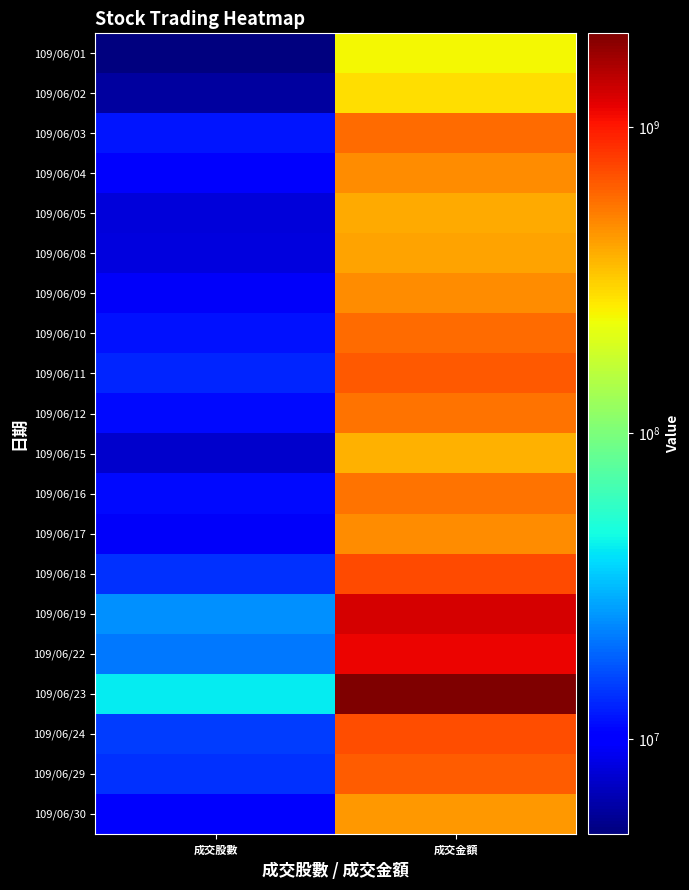

Reading left to right, list all the values displayed in this chart.

109/06/01: 成交股數=4891424	成交金額=239114187
109/06/02: 成交股數=5831976	成交金額=284974801
109/06/03: 成交股數=11858203	成交金額=586590766
109/06/04: 成交股數=9677396	成交金額=481694051
109/06/05: 成交股數=7949374	成交金額=398579000
109/06/08: 成交股數=8144184	成交金額=413843046
109/06/09: 成交股數=9438573	成交金額=478691712
109/06/10: 成交股數=11648078	成交金額=594484578
109/06/11: 成交股數=13036252	成交金額=666224208
109/06/12: 成交股數=11142885	成交金額=561759110
109/06/15: 成交股數=7420509	成交金額=380525959
109/06/16: 成交股數=11072177	成交金額=565359989
109/06/17: 成交股數=9298217	成交金額=477234828
109/06/18: 成交股數=14079949	成交金額=728522383
109/06/19: 成交股數=24565615	成交金額=1279226480
109/06/22: 成交股數=21384691	成交金額=1135511187
109/06/23: 成交股數=42329001	成交金額=2030451670
109/06/24: 成交股數=15008281	成交金額=713512401
109/06/29: 成交股數=13925510	成交金額=648992383
109/06/30: 成交股數=9479999	成交金額=441559929